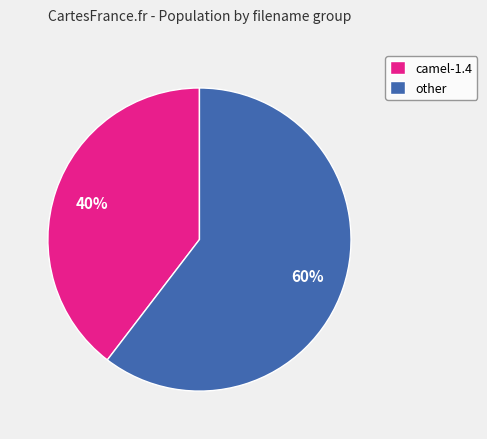

To the nearest percent, what percentage of the pie is other?

60%